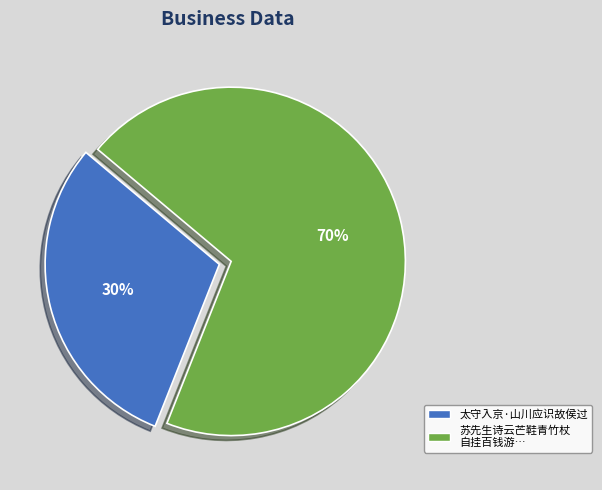

What percentage is the 苏先生诗云芒鞋青竹杖 自挂百钱游… slice, to the nearest percent?

70%